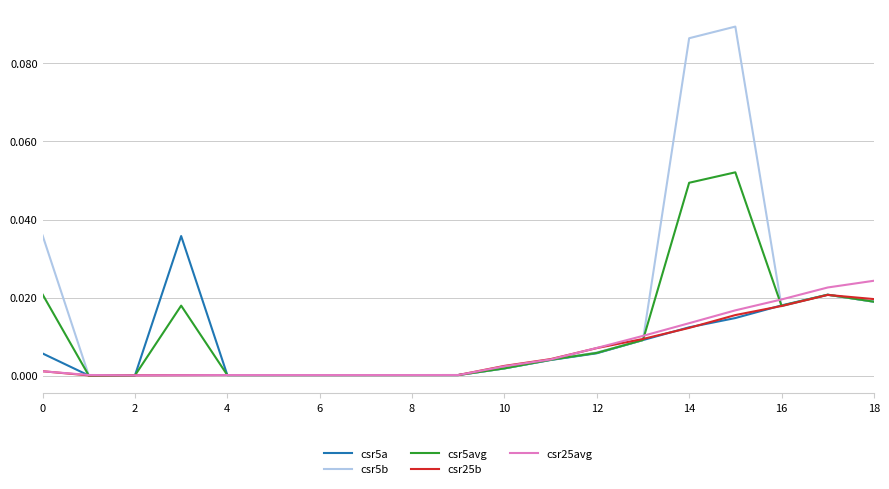

Which series has the largest range (max minus min)?

csr5b